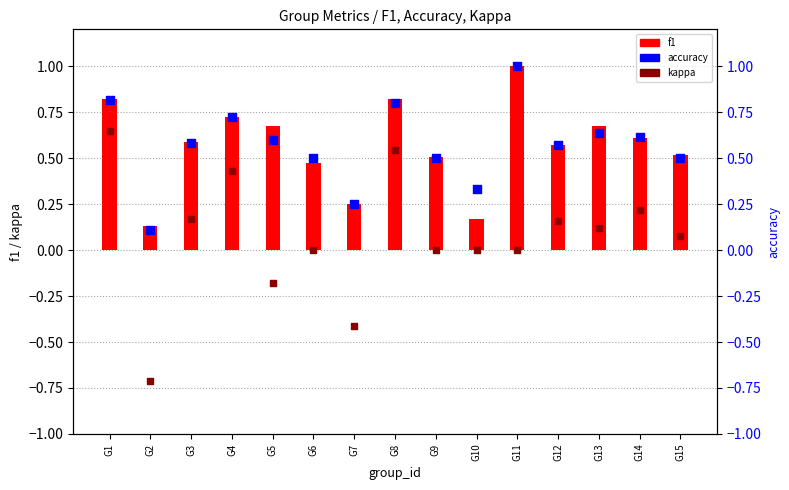

Which series has the widest spread of Y values?

kappa